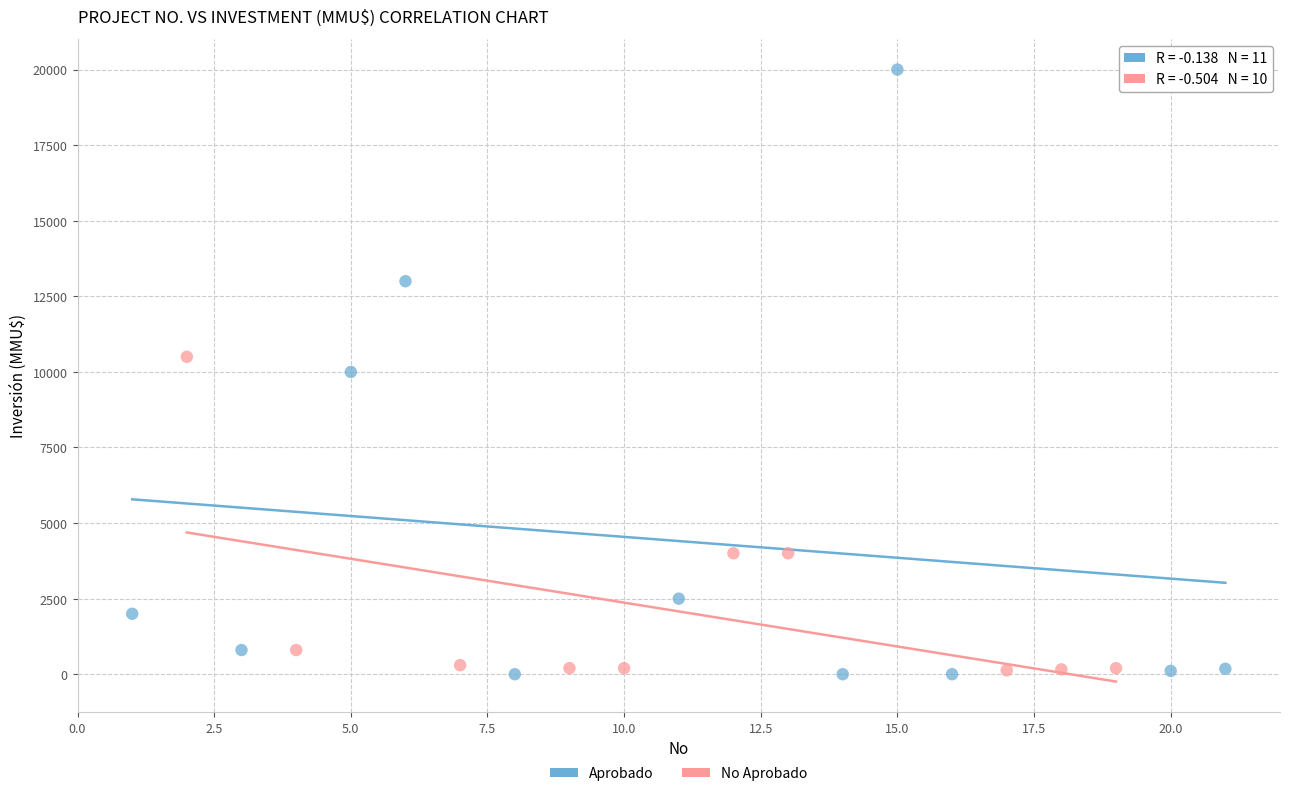

Which series has the widest spread of Y values?

Aprobado